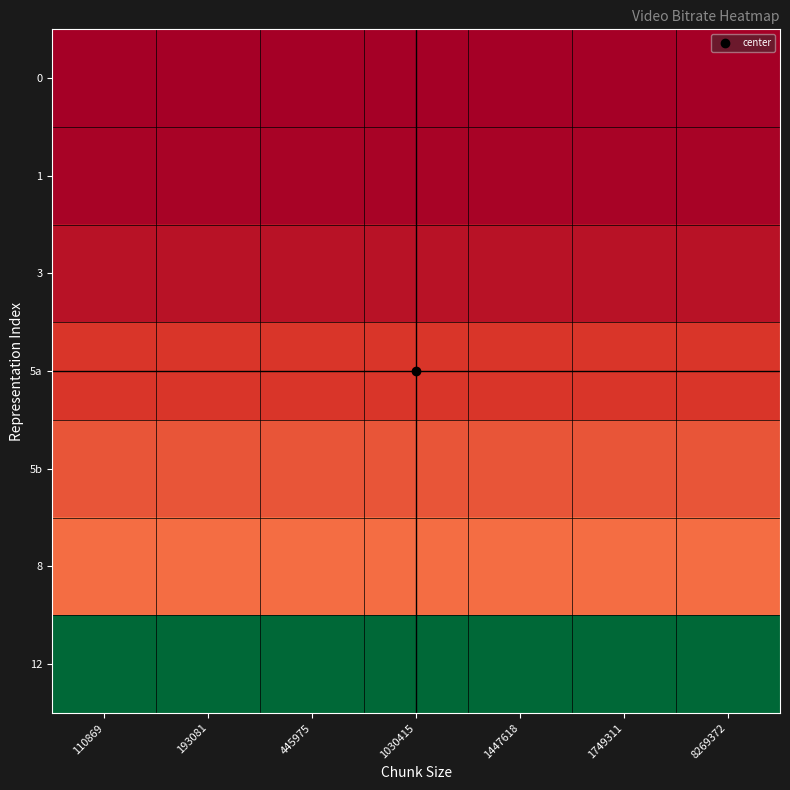

At which category does the chart reach its minimum across all series?

445975